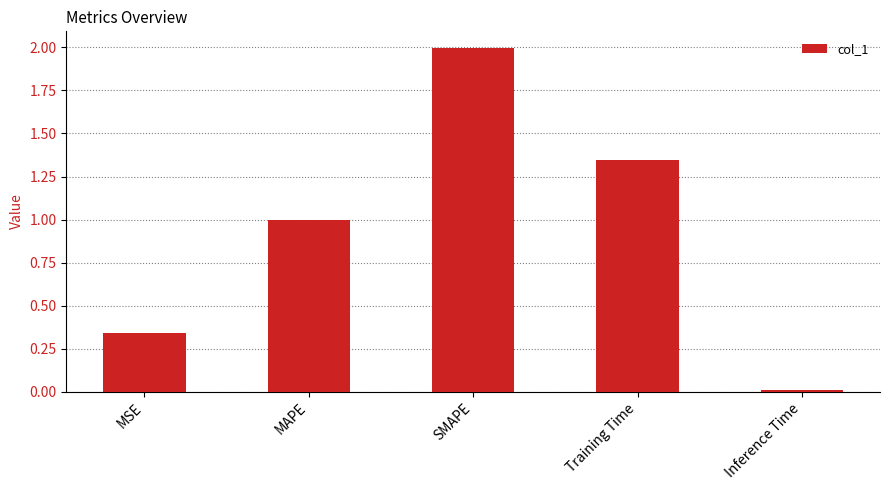

What position from the right is Inference Time?

1